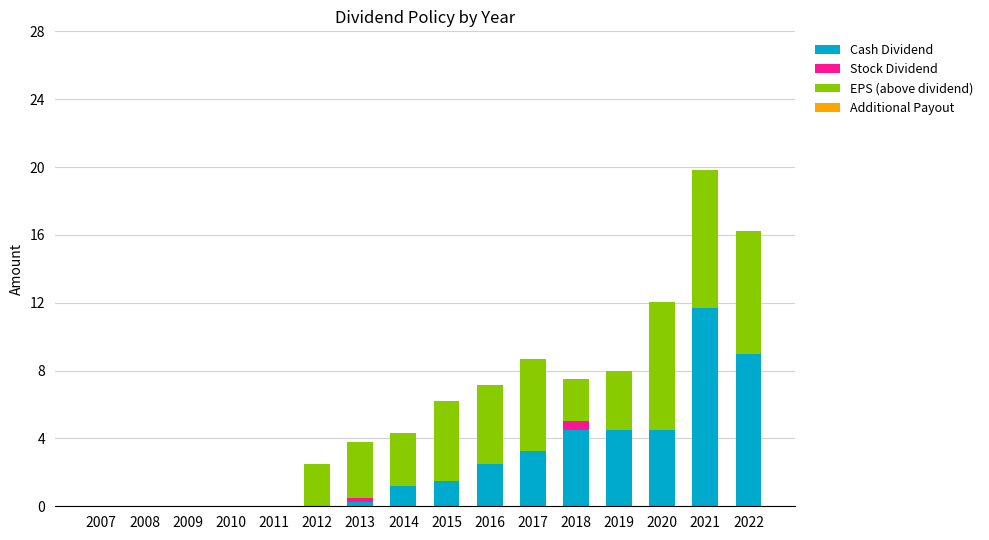

Does the chart contain stacked bars?

Yes